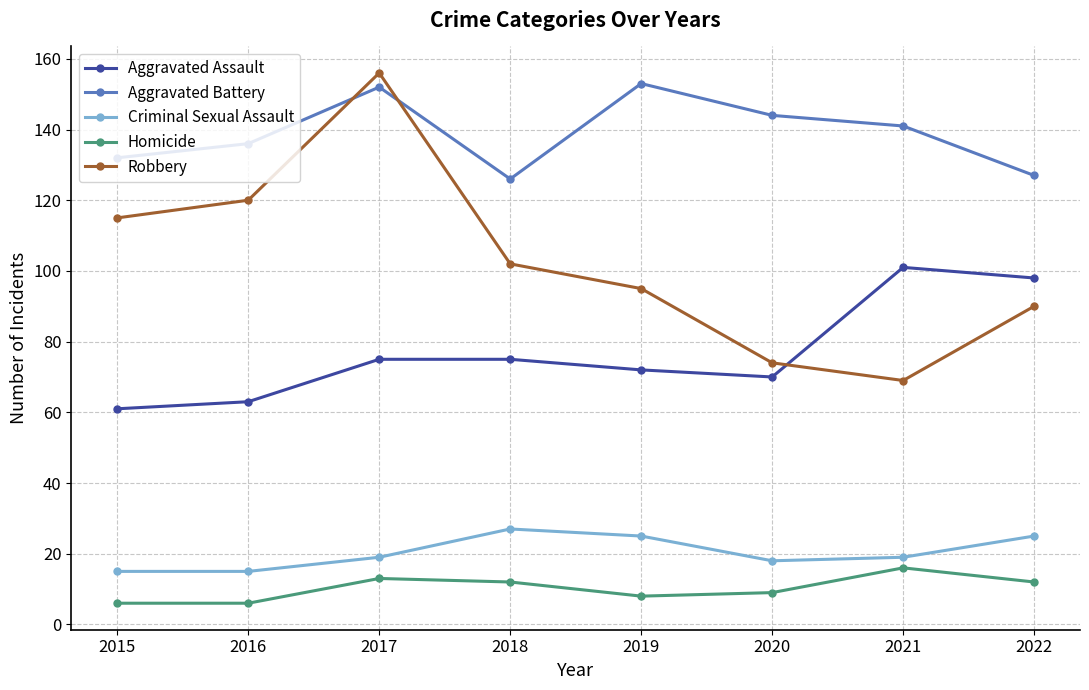

How many categories are shown in the chart?

8